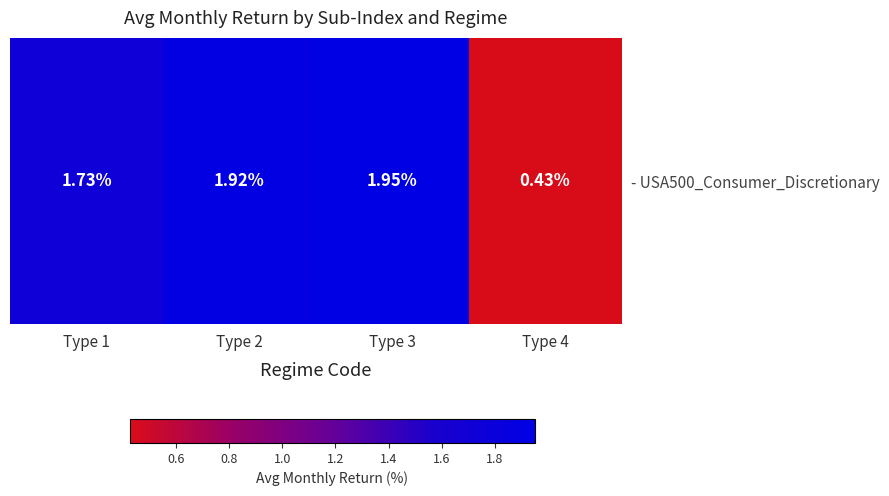

What is the smallest value displayed?

0.4